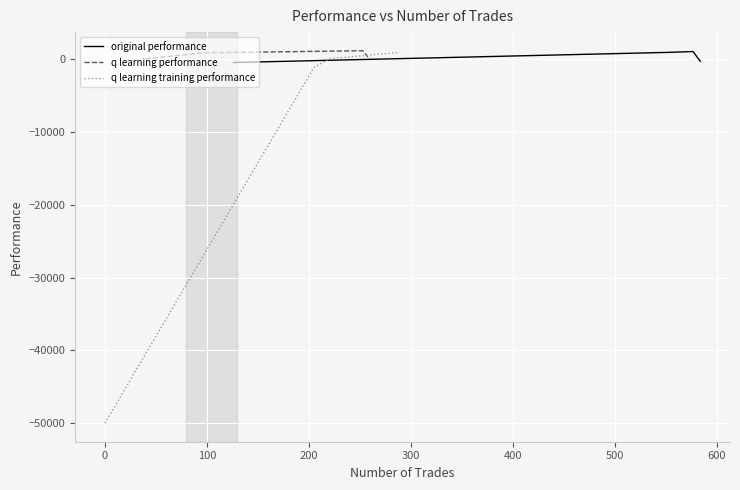

What is the difference between the second highest and minimum values in the q learning performance series?

826.4